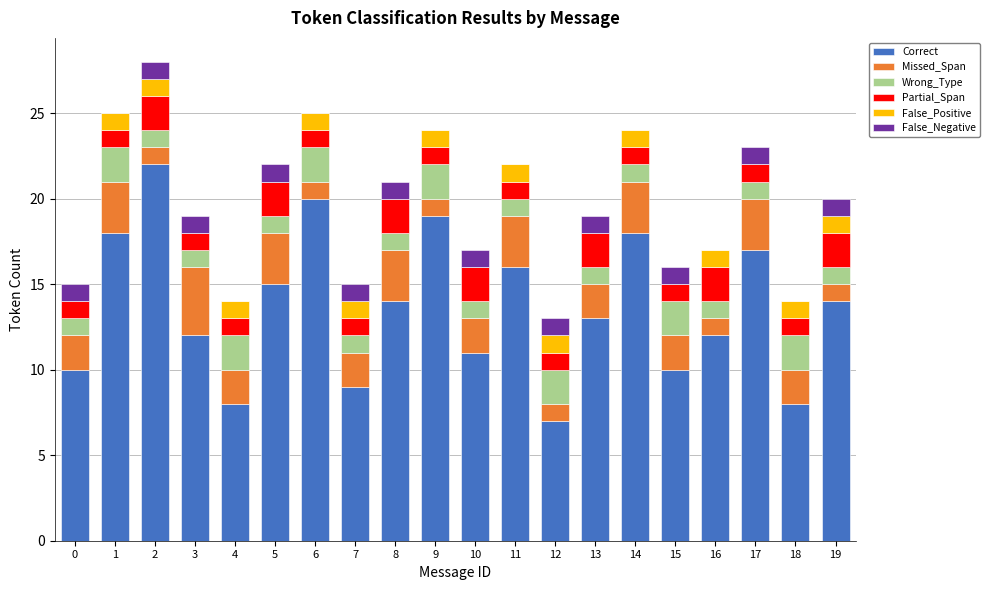

What is the maximum value for Correct?

22